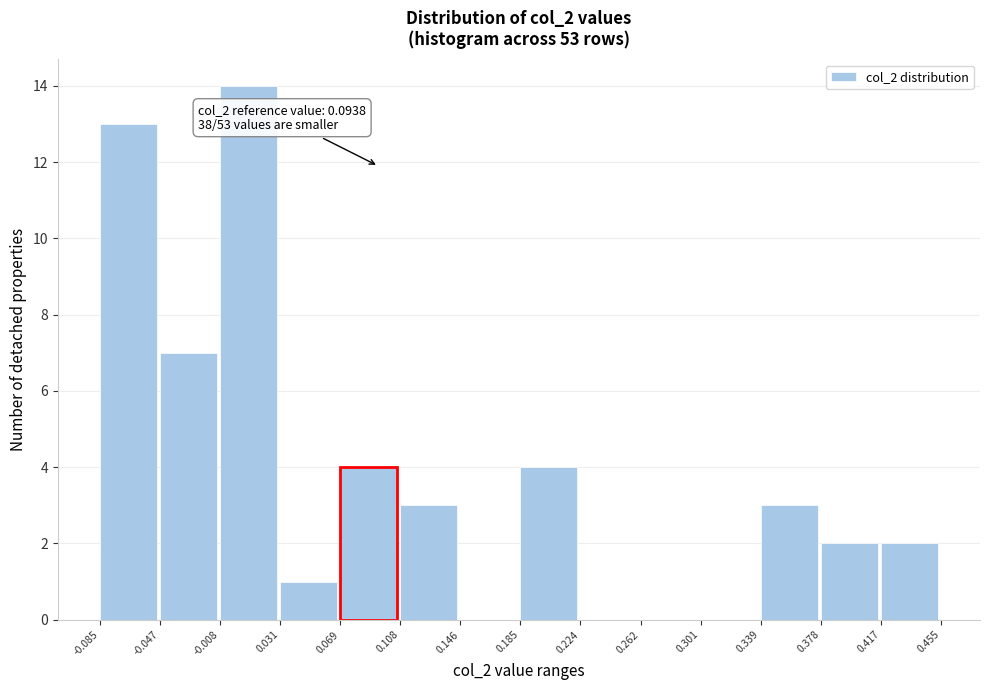

Which range on the x-axis has the tallest bar?

-0.008 to 0.031